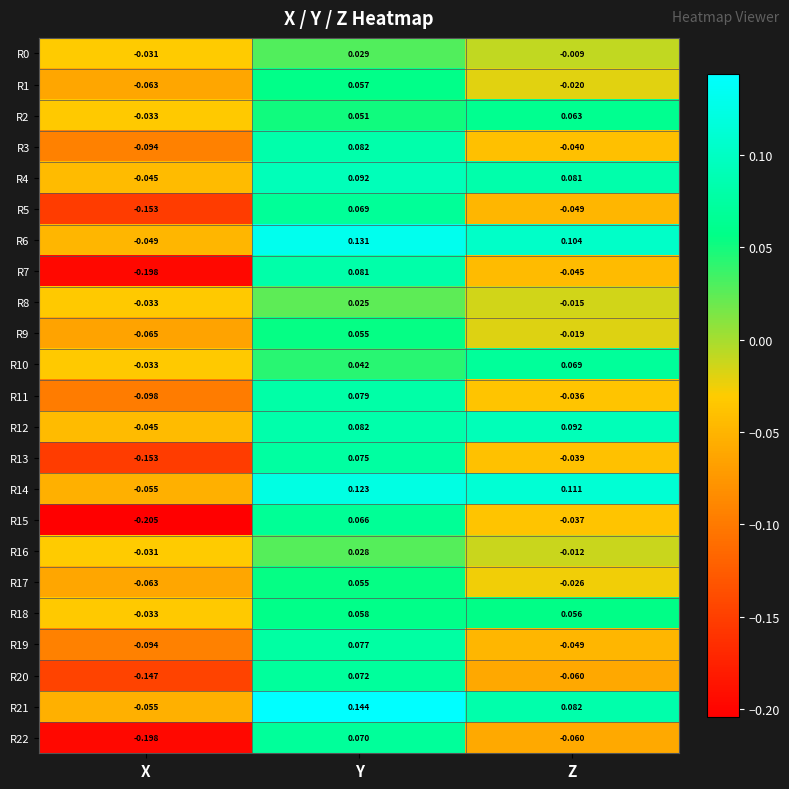

Where does the R6 series first go above 0?

Y